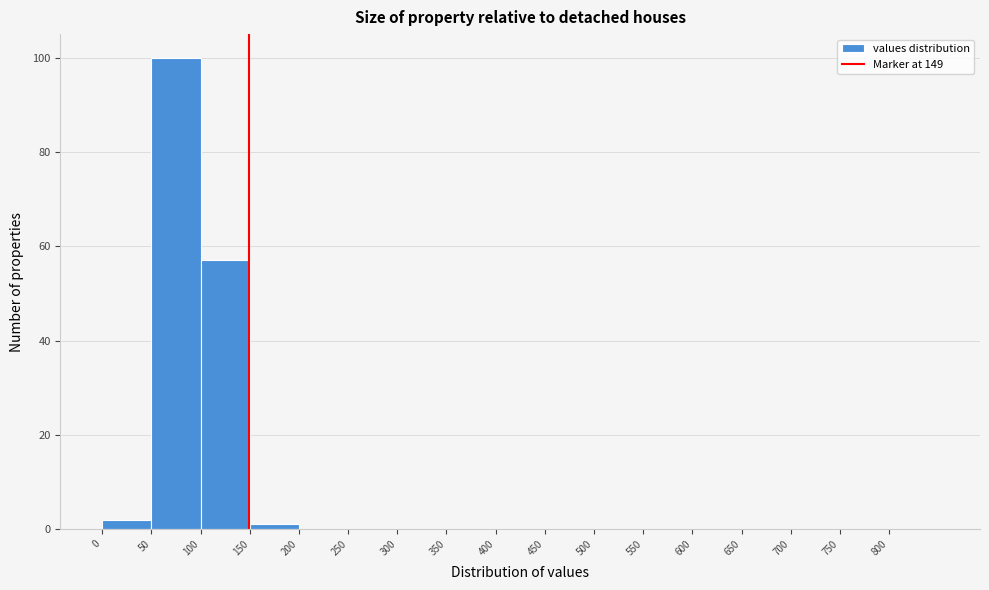

What is the height of the bar covering 50 to 100 on the x-axis? The values are not printed on the chart, so give them approximately, as read against the axis.

100